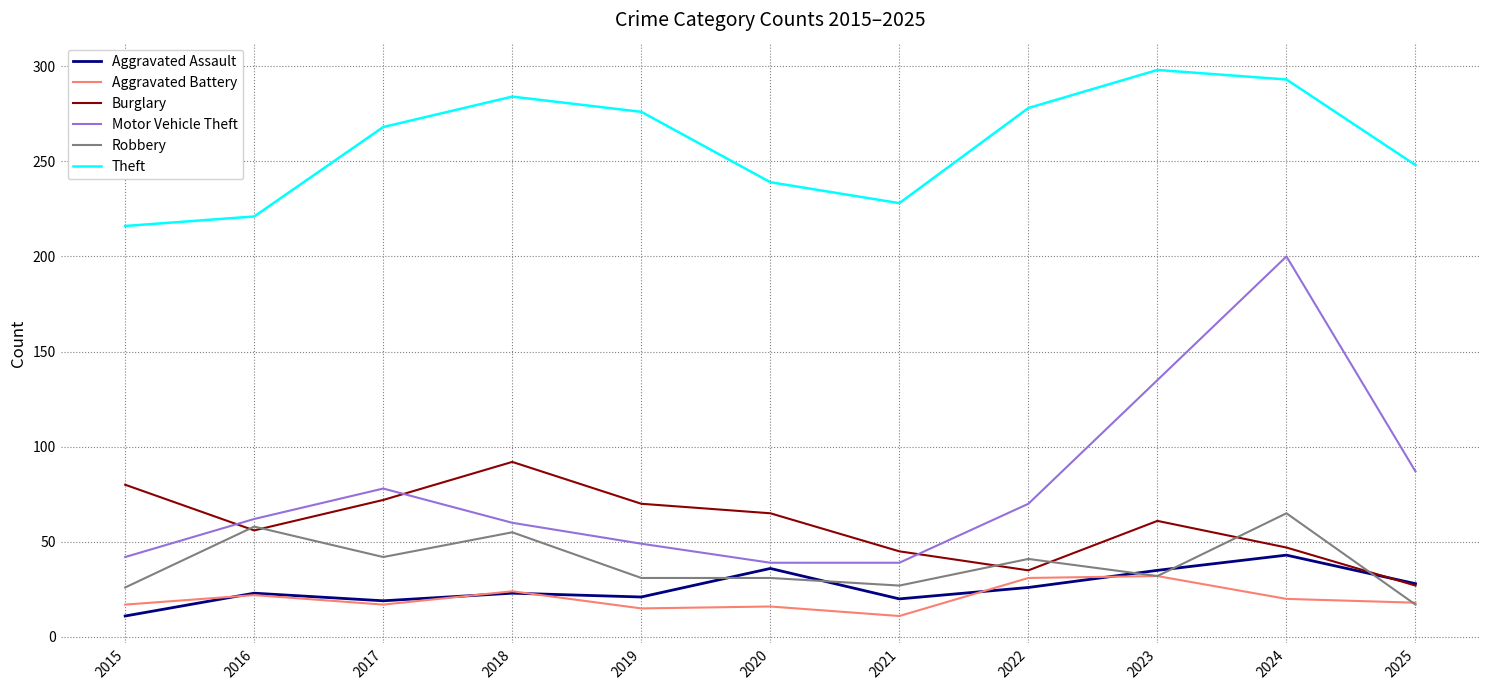

At which category is the sum across all series the highest?

2024